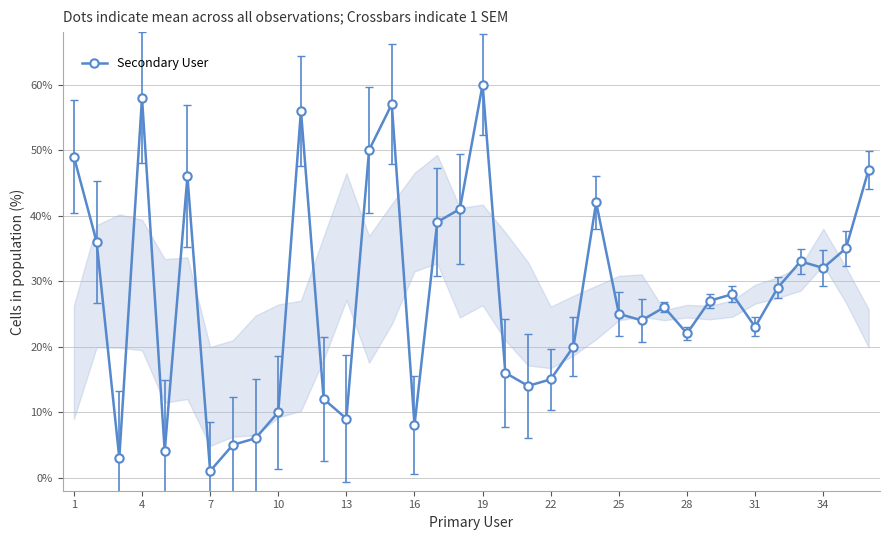

What is the greatest value displayed?

60